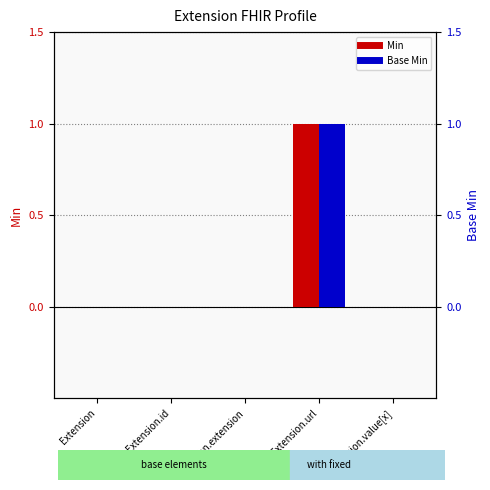

Rank the categories by Base Min value from highest to lowest.

Extension.url, Extension, Extension.id, Extension.extension, Extension.value[x]